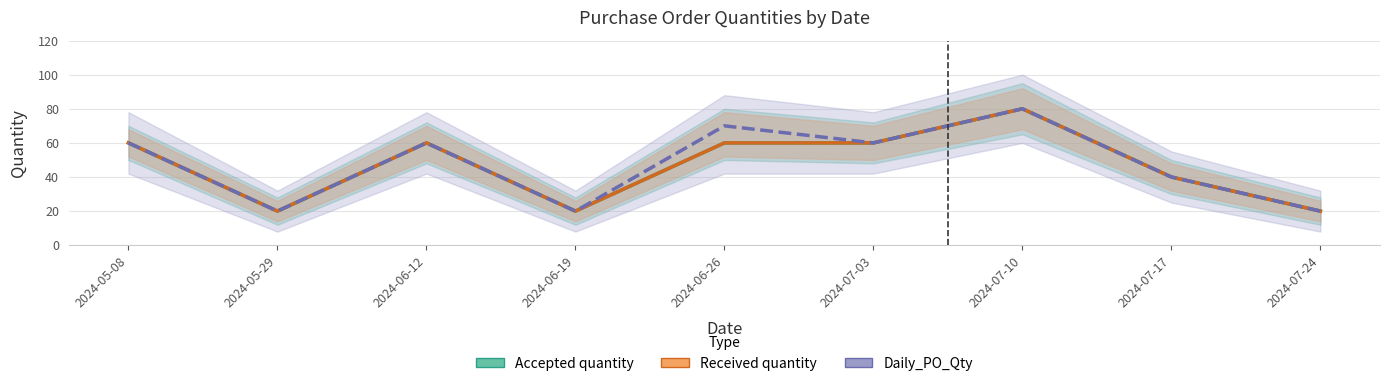

True or false: Received quantity and Daily_PO_Qty cross at least once.

False